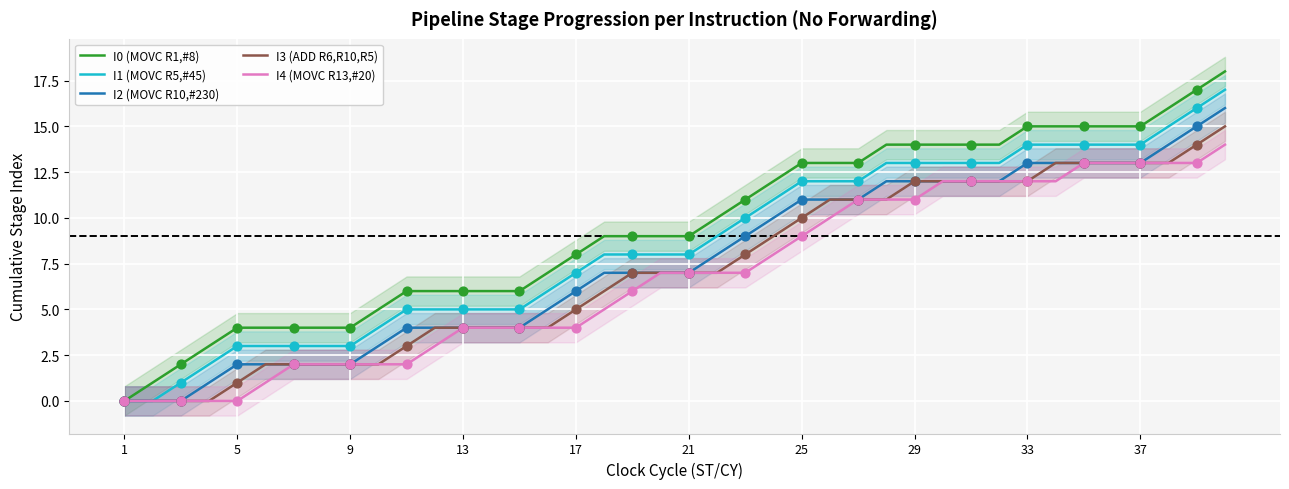

Which series contains the lowest Y value?

I0 (MOVC R1,#8)